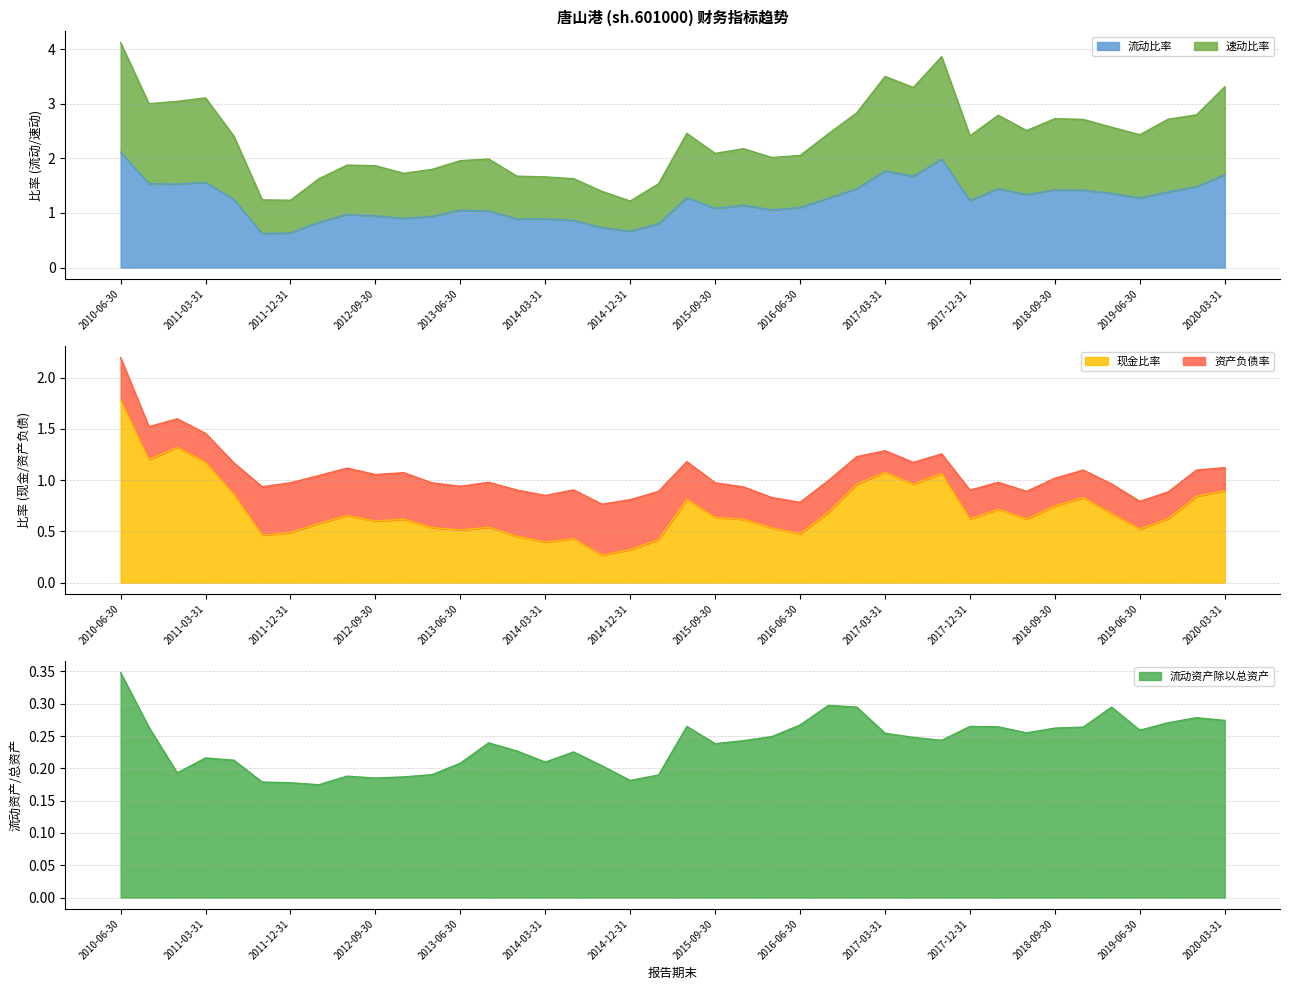

What is the highest value of the 流动比率 series?

2.1